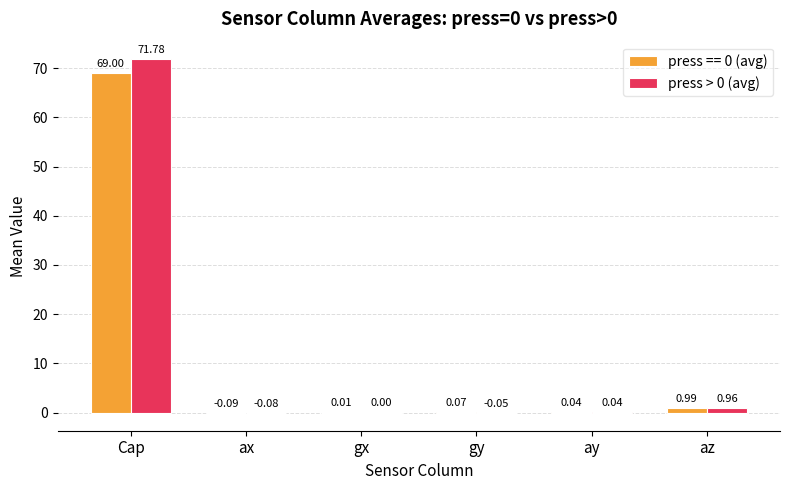

Count the number of data series in this chart.

2